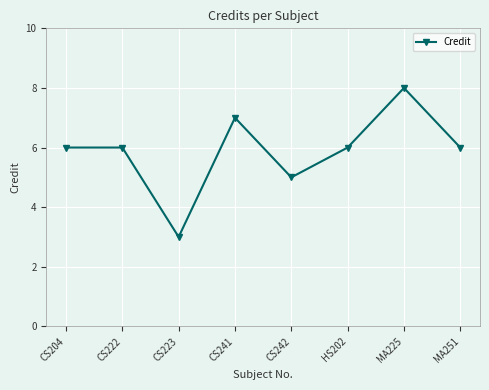

How many interior local valleys (lower than both neighbors) does the data have?

2